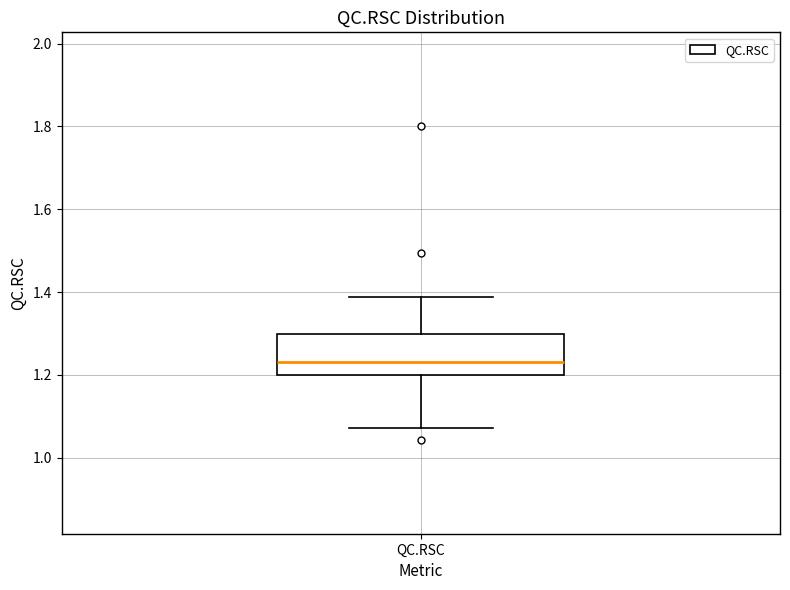

Where does the median line of the box for QC.RSC sit on the y-axis? The values are not printed on the chart, so give them approximately, as read against the axis.

1.24